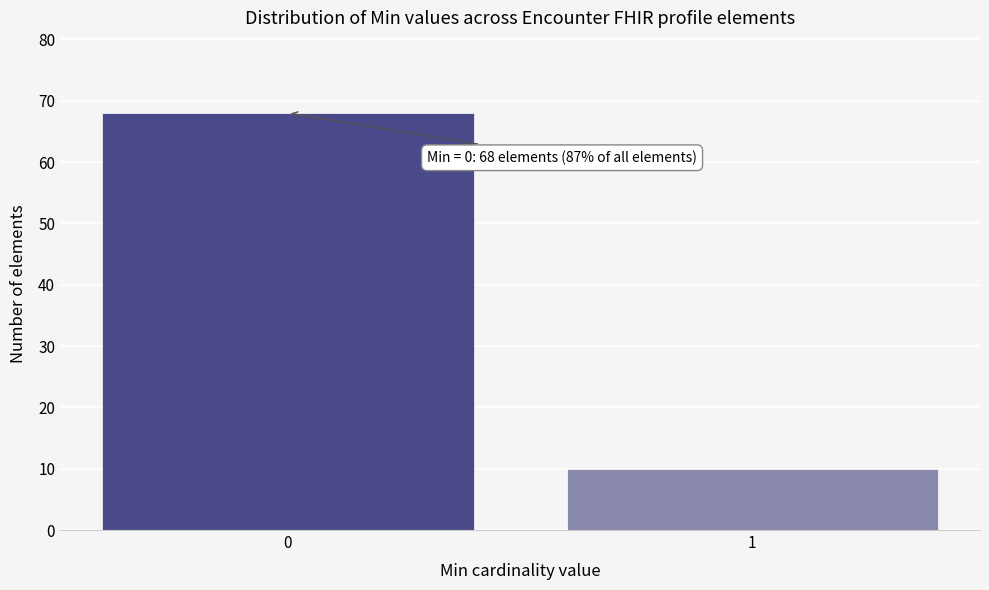

Reading left to right, transcribe all the data shown in this chart.

68	10